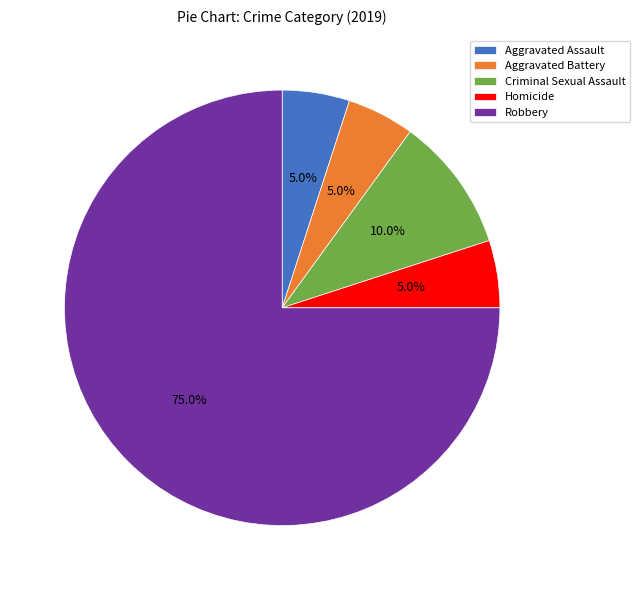

Does Robbery account for over 50% of the chart?

Yes